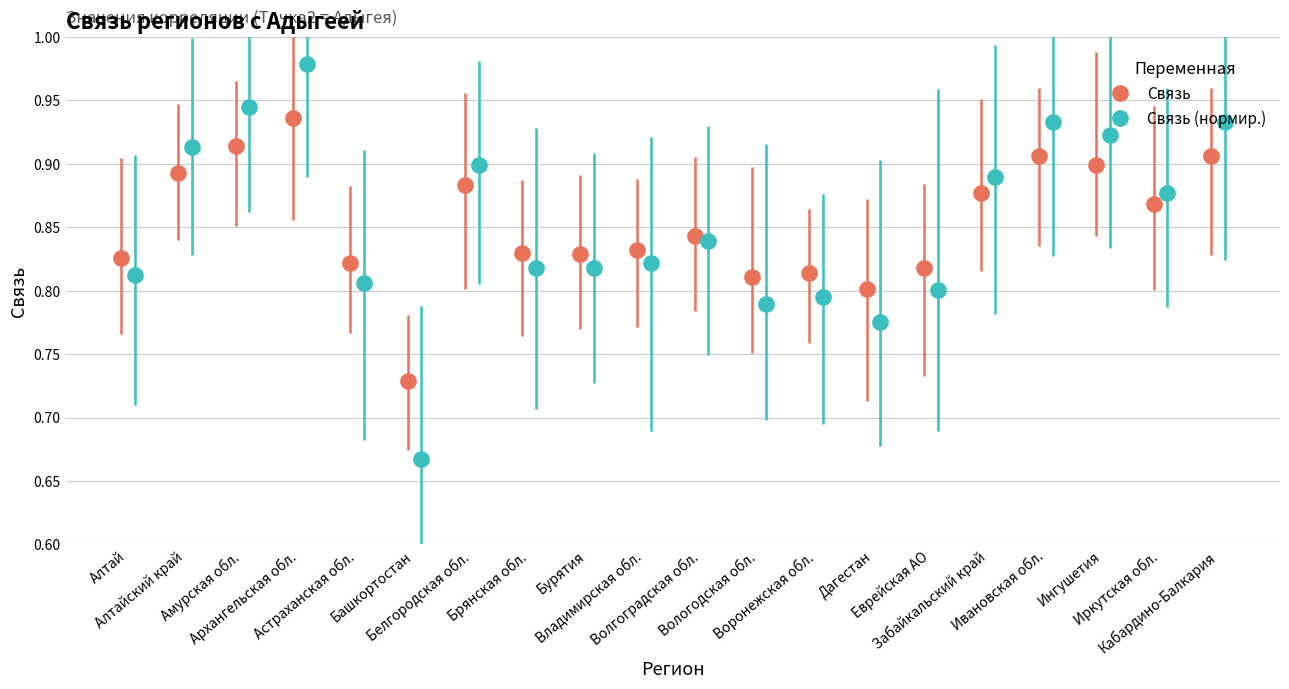

True or false: Связь has more than 2 interior local peaks.

True